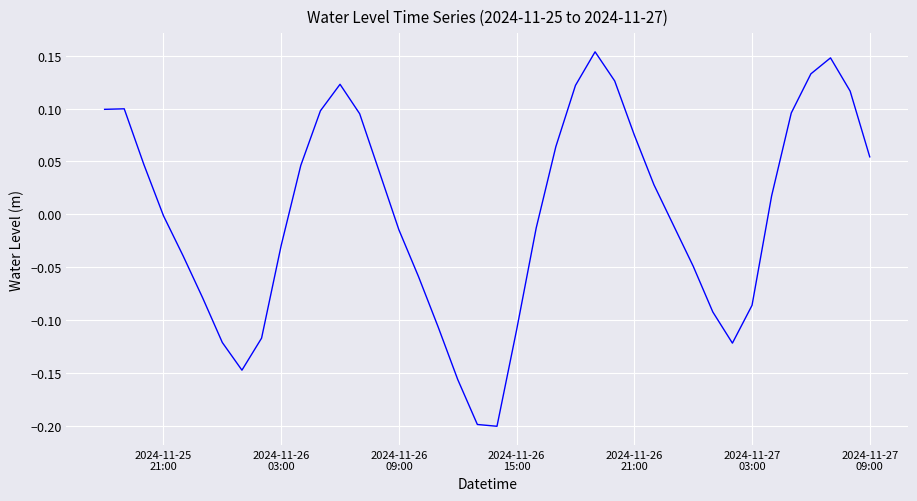

Does the chart have visible grid lines?

Yes